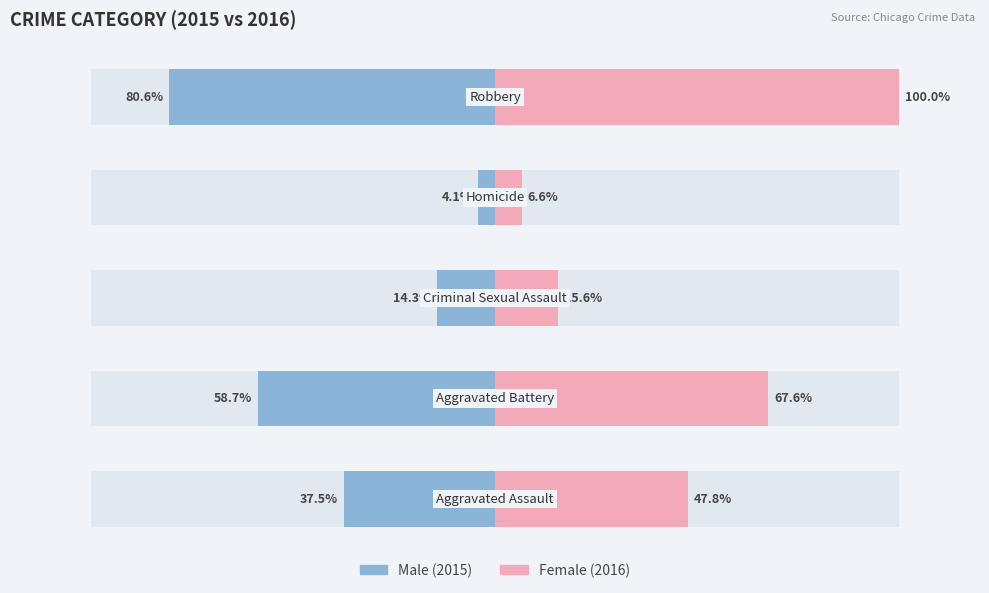

What is the average value of the Male series?

-39.0